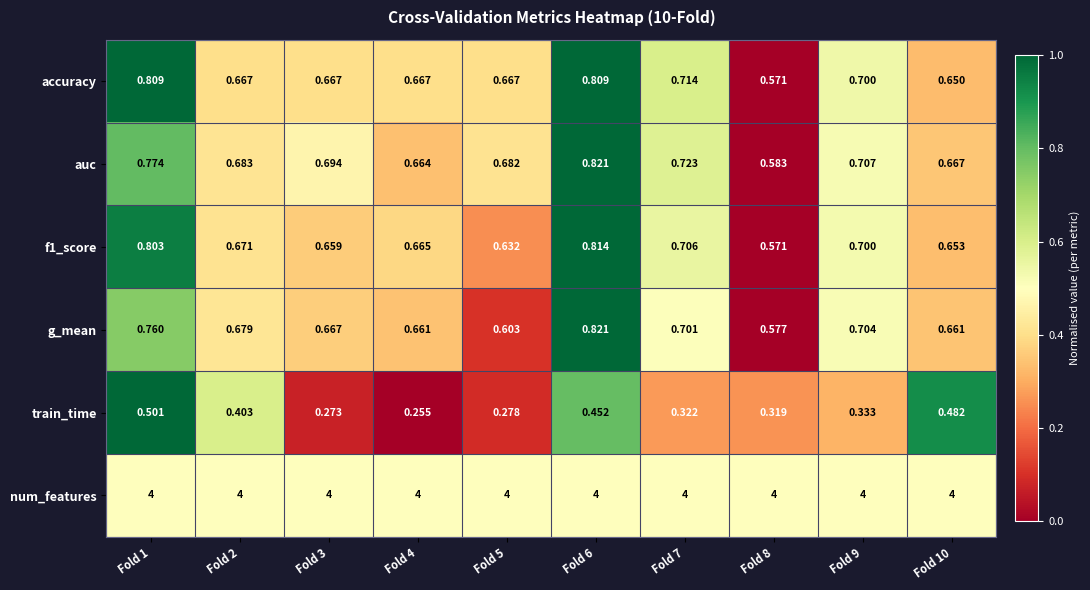

Which series has the widest spread of values?

train_time